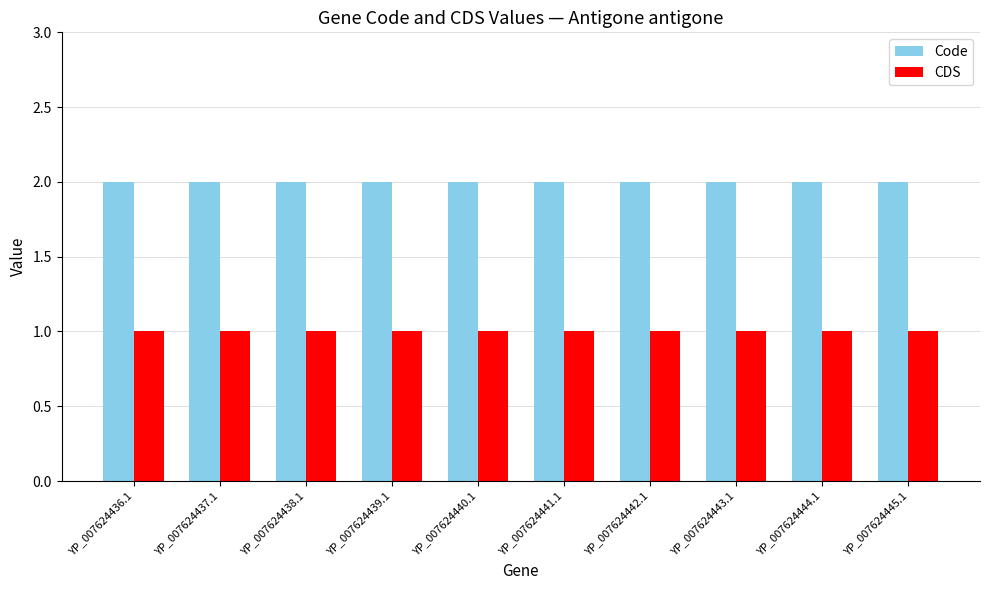

What is the sum of the Code values at YP_007624445.1 and YP_007624439.1?

4